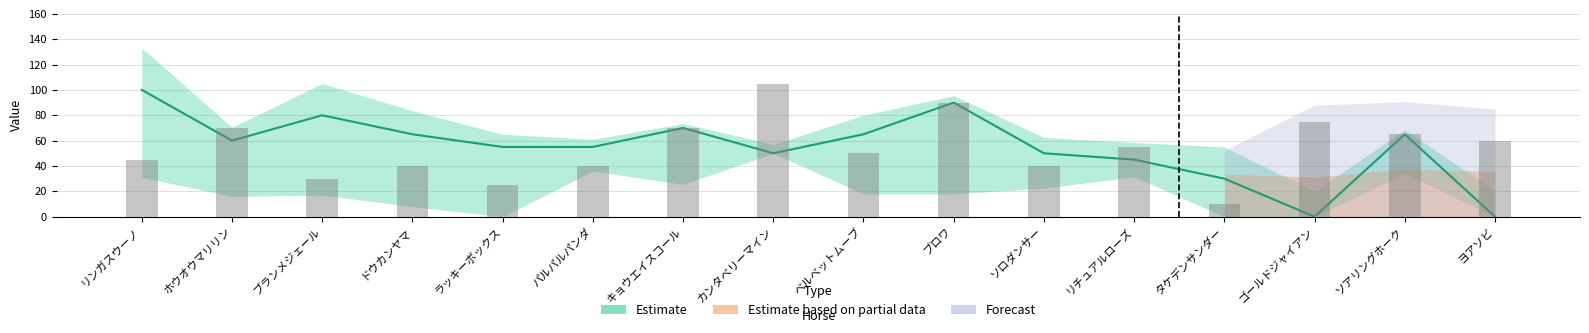

Are the bars grouped side by side (vs. stacked)?

Yes